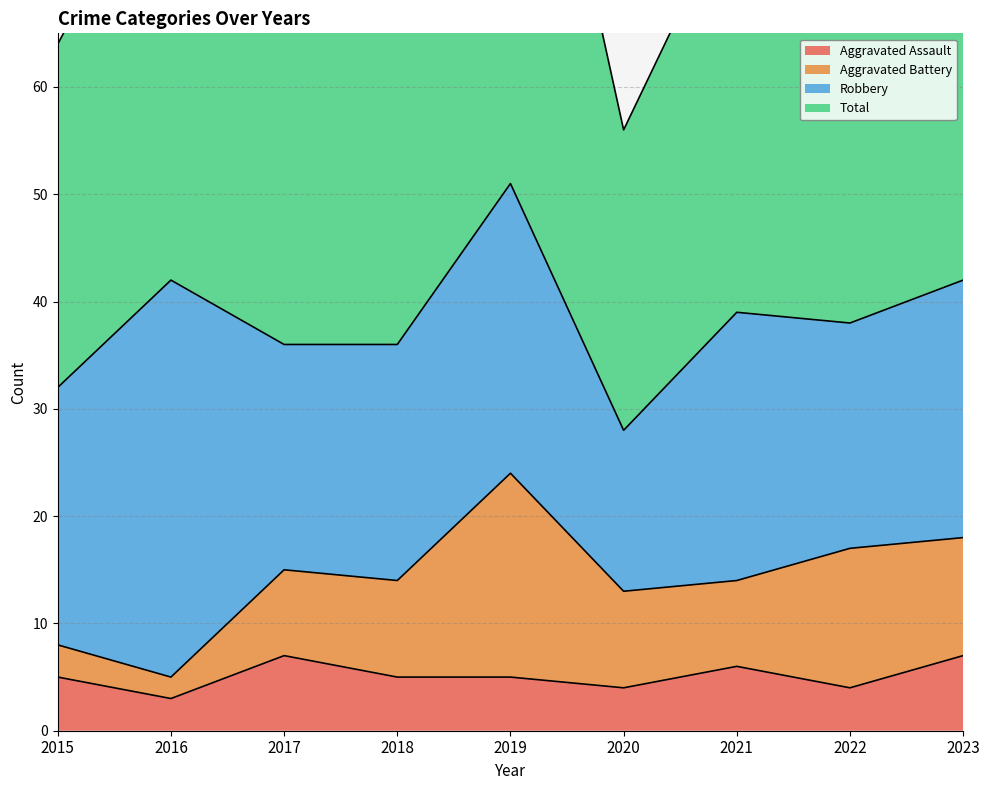

The value of Total at 2021 is 39. True or false?

False